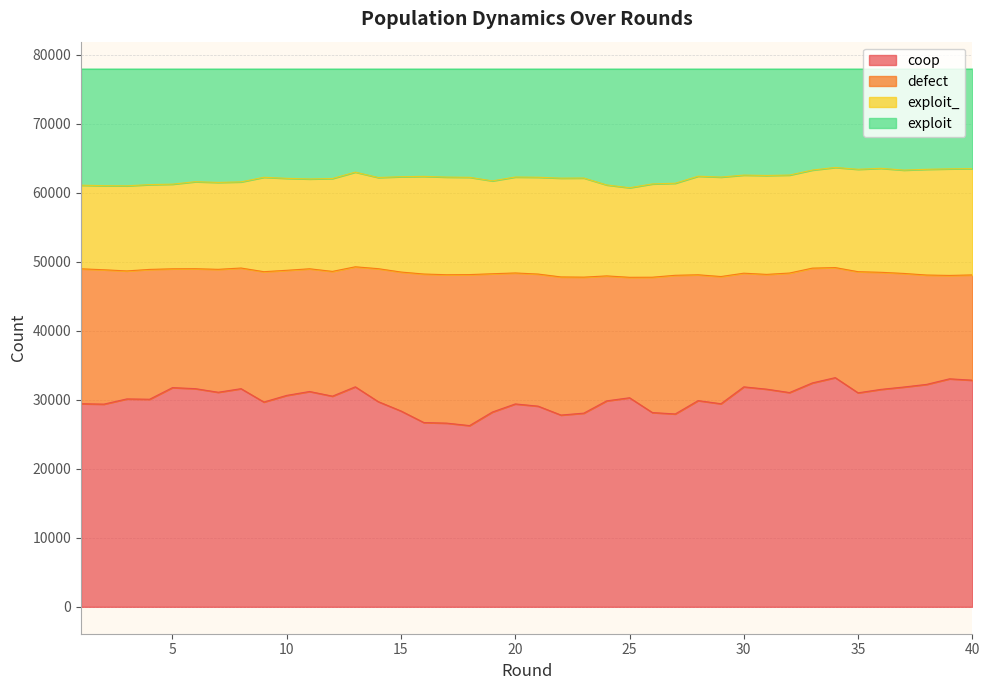

Is the value of coop at 14 greater than the value of exploit at 32?

No